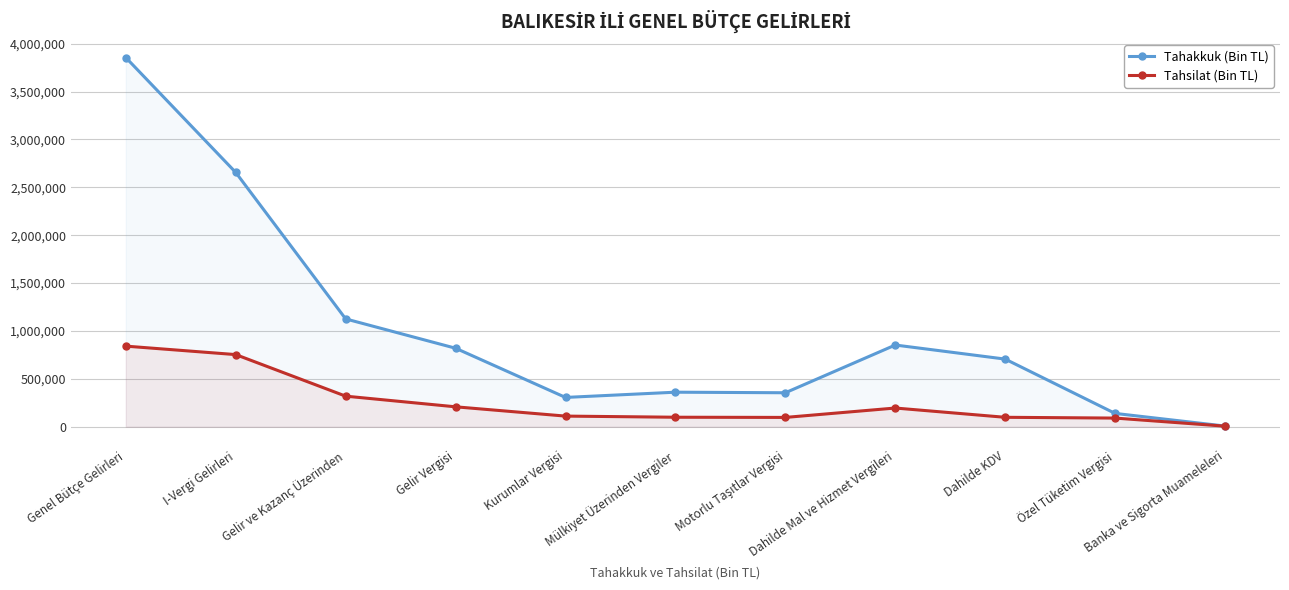

Reading right to left, list all the values displayed in this chart.

Tahakkuk (Bin TL): 7370	139353	706474	853458	355054	360940	306218	819926	1126144	2655467	3855002
Tahsilat (Bin TL): 6160	90640	98802	195613	97549	99492	111328	208254	319582	753533	841887